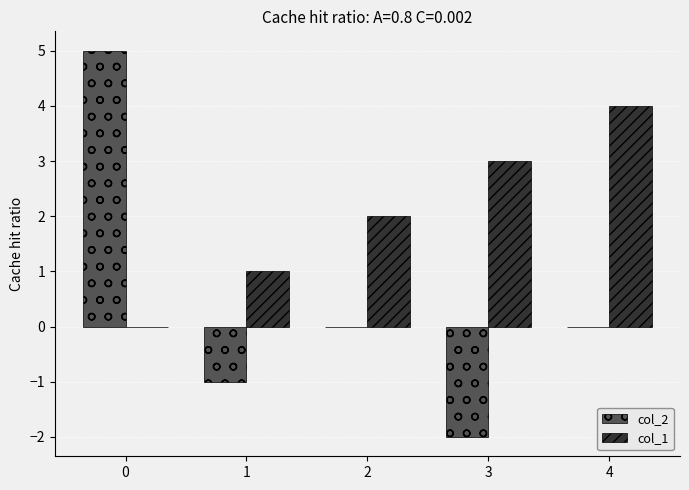

Between 1 and 4, which series saw the biggest shift?

col_1